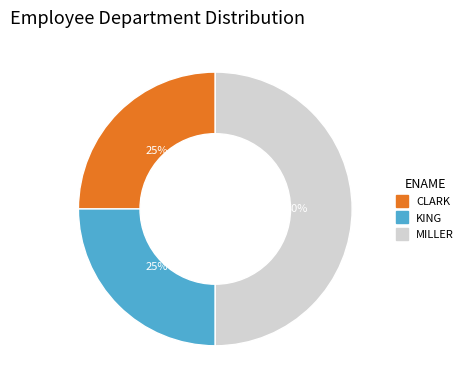

Count the number of slices in the pie.

3